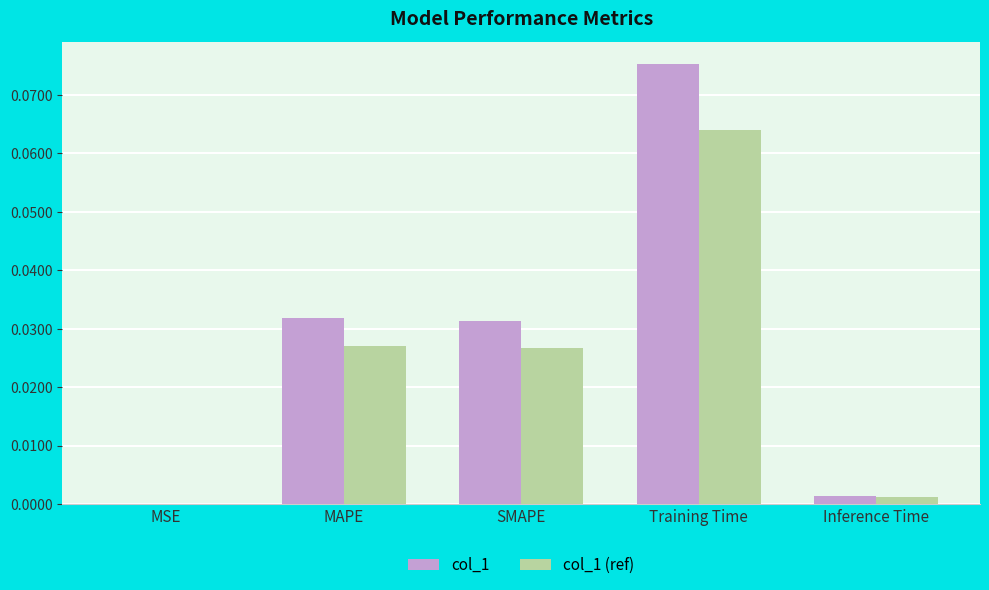

At which category is the sum across all series the highest?

Training Time